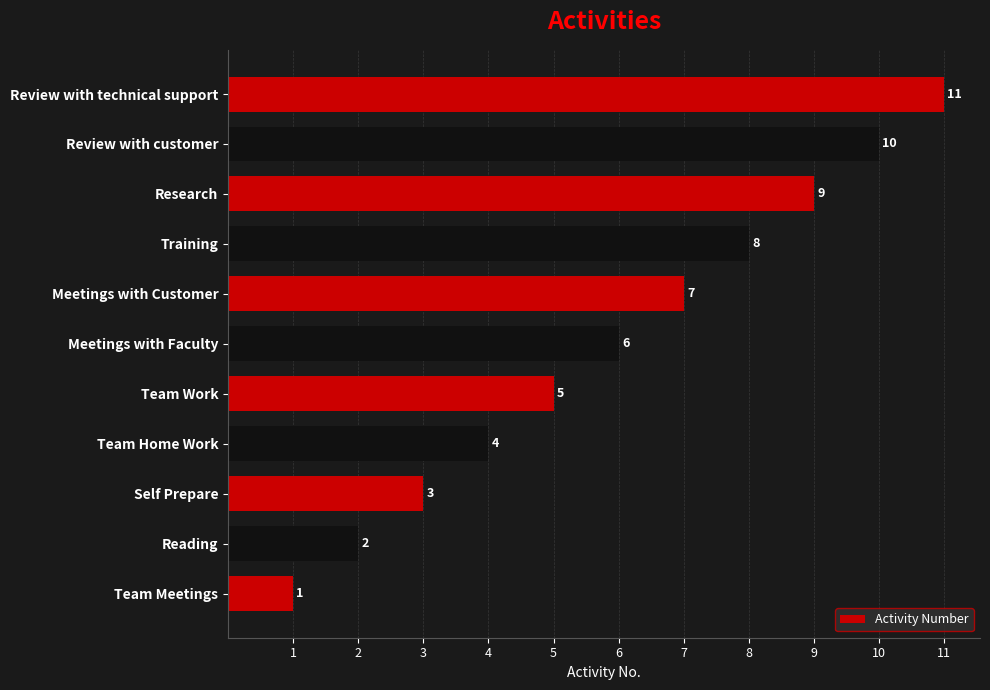

Which has a higher value, Team Home Work or Meetings with Customer?

Meetings with Customer